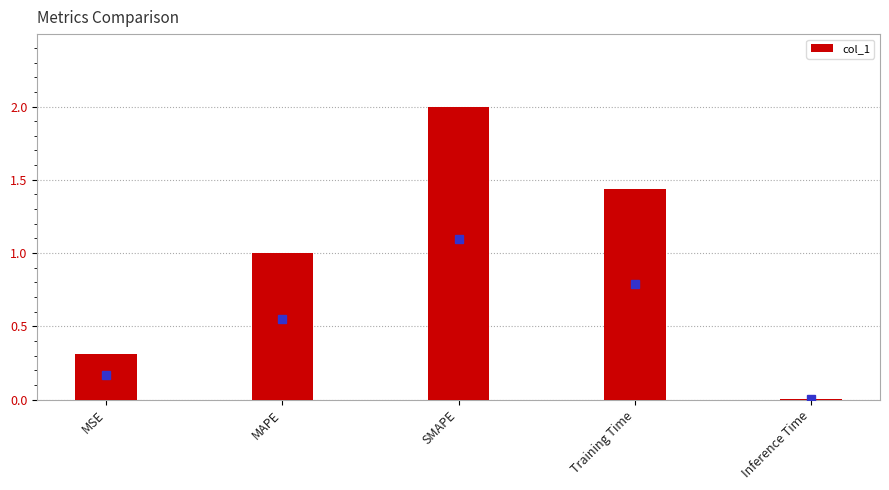

Which has a higher value, MSE or SMAPE?

SMAPE